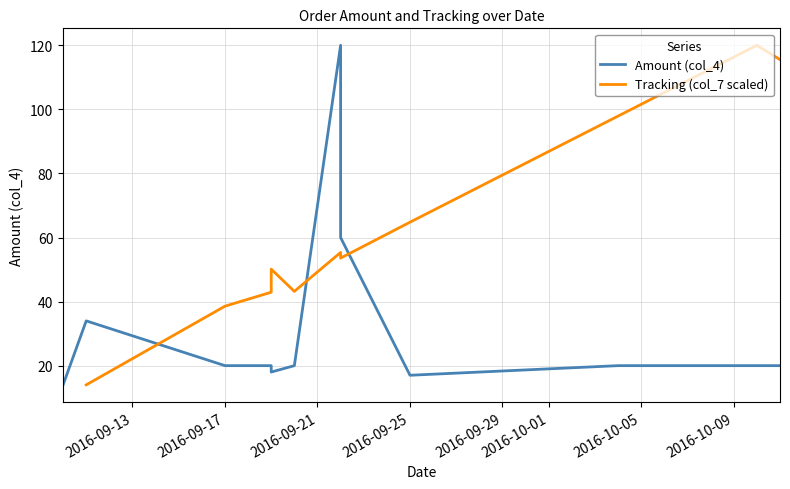

At which label does the data first exceed 20?

2016-09-11